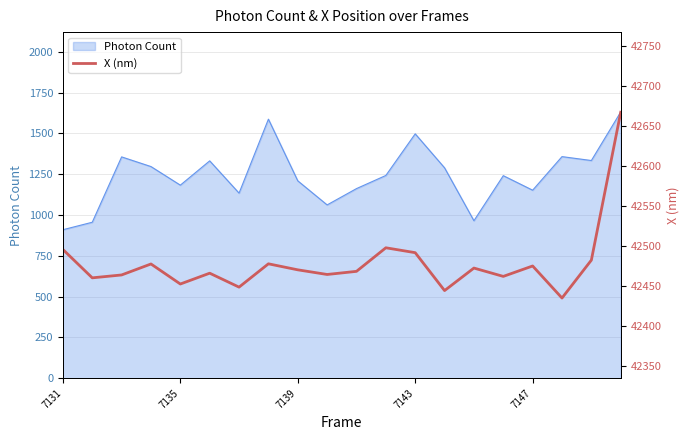

How many points are higher than both their immediate neighbors (excluding endpoints)?

6